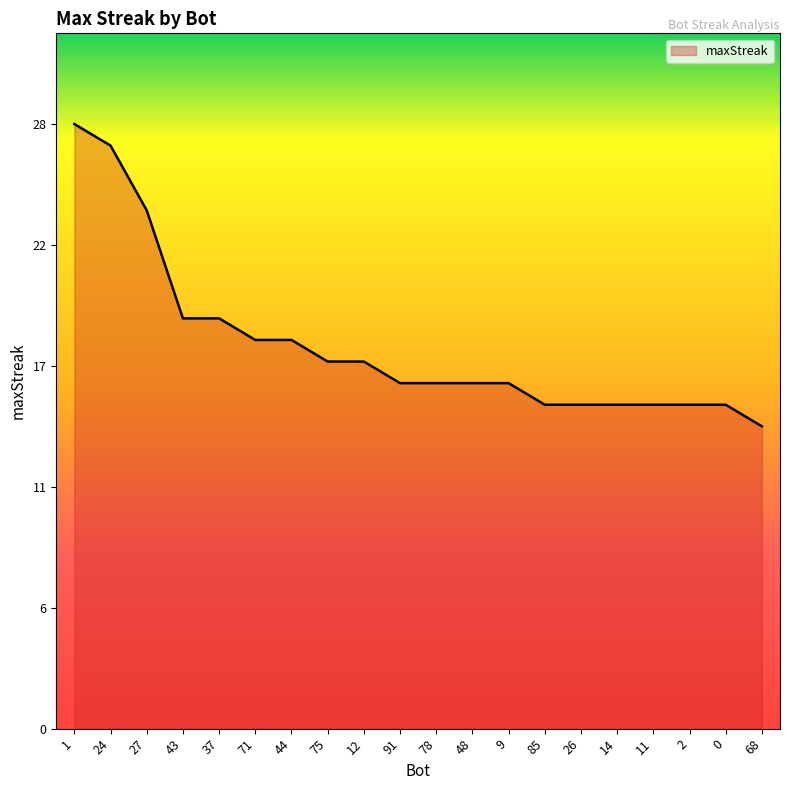

Is it true that the value at 75 is 17?

True